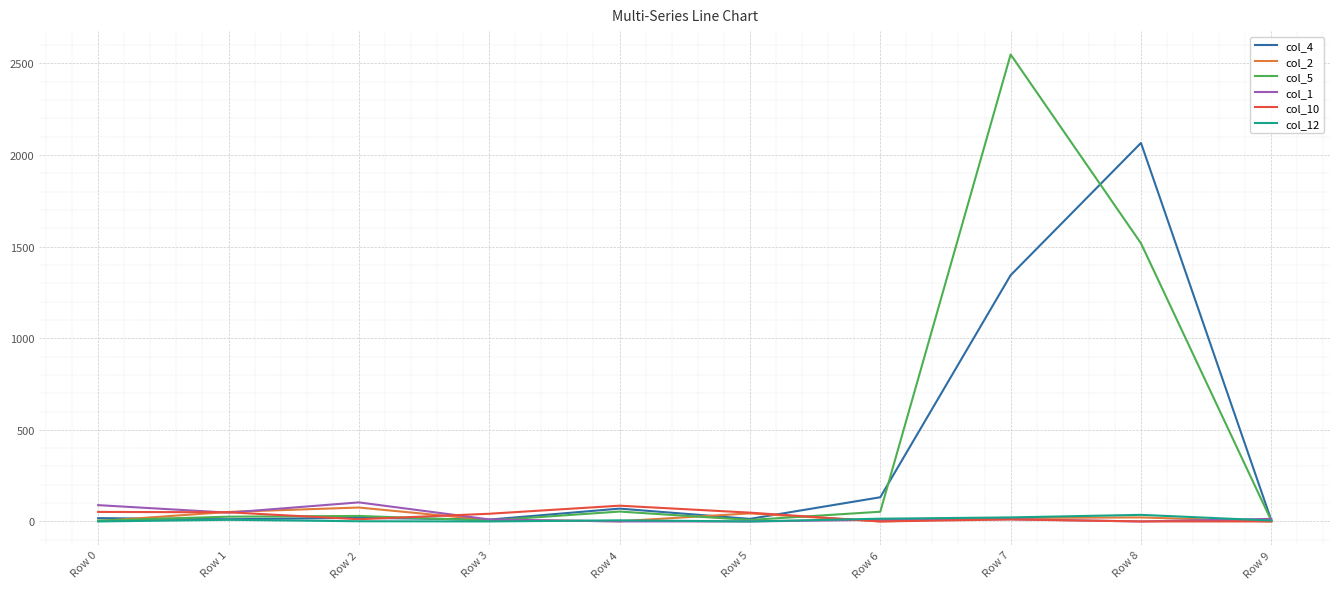

Which series has the largest range (max minus min)?

col_5